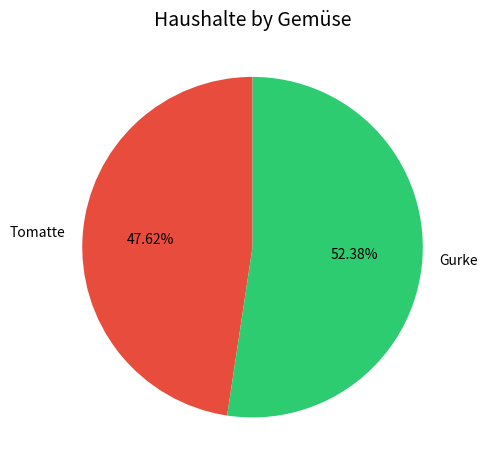

Rank the categories by value from highest to lowest.

Gurke, Tomatte